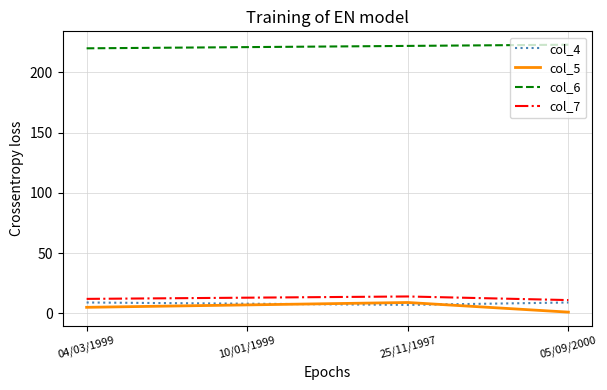

How many series are shown in this chart?

4